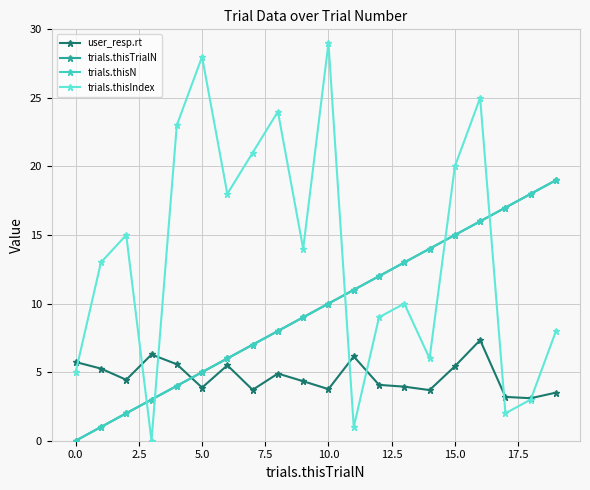

Does the chart have visible grid lines?

Yes